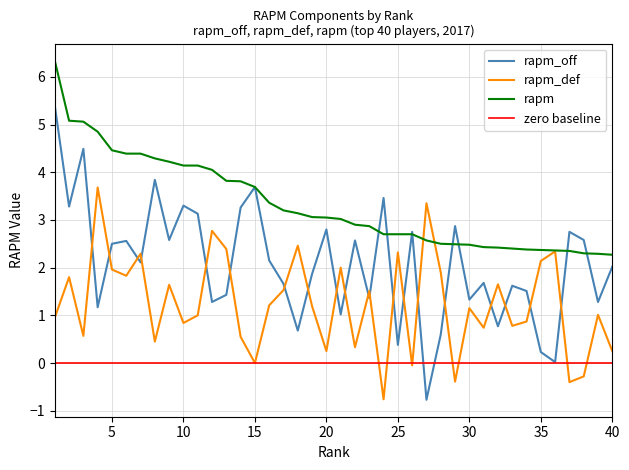

At how many categories does at least one series exceed 6?

1